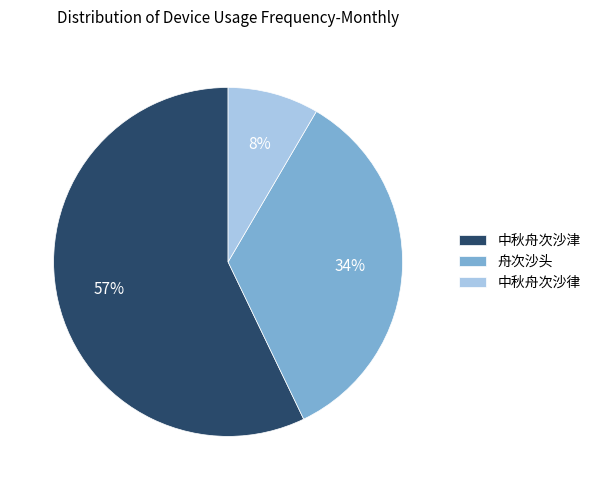

Is there any slice that represents more than half of the pie?

Yes